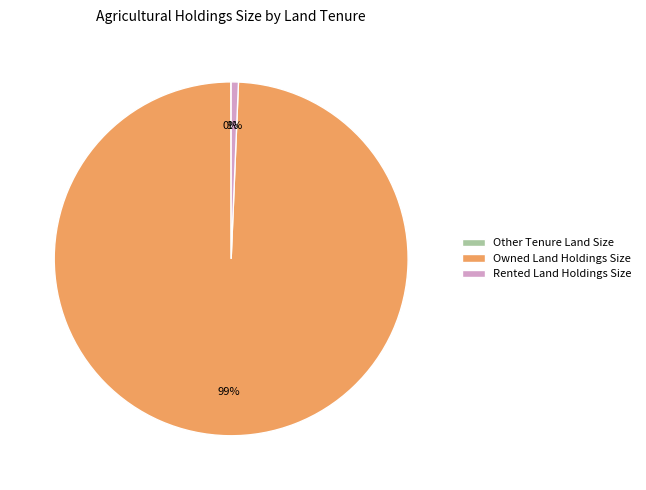

Which category has the biggest portion of the pie?

Owned Land Holdings Size